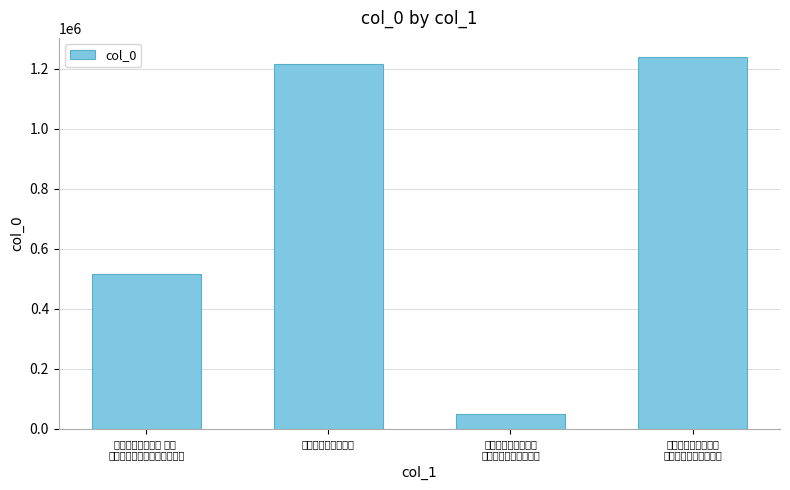

What is the difference between the maximum and second lowest values?

724908